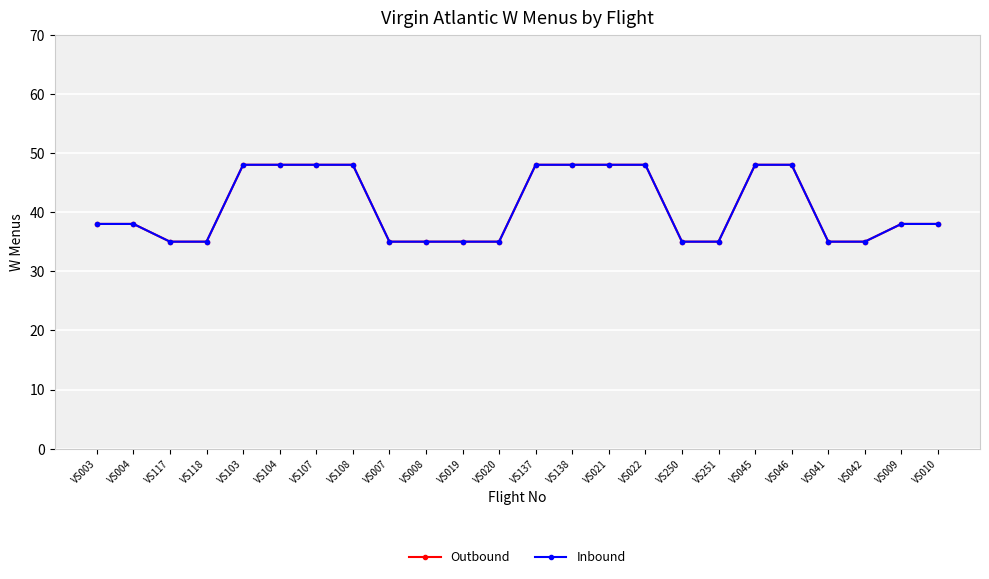

Does the chart have visible grid lines?

Yes